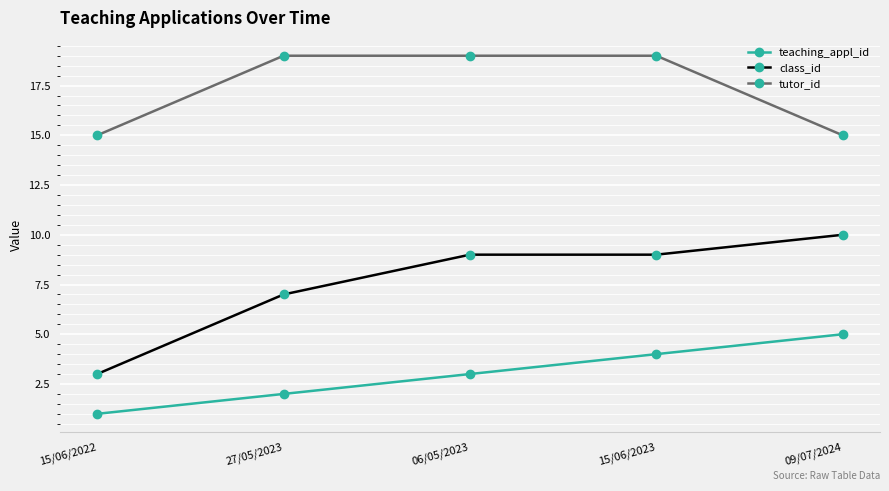

Does the chart have visible grid lines?

Yes